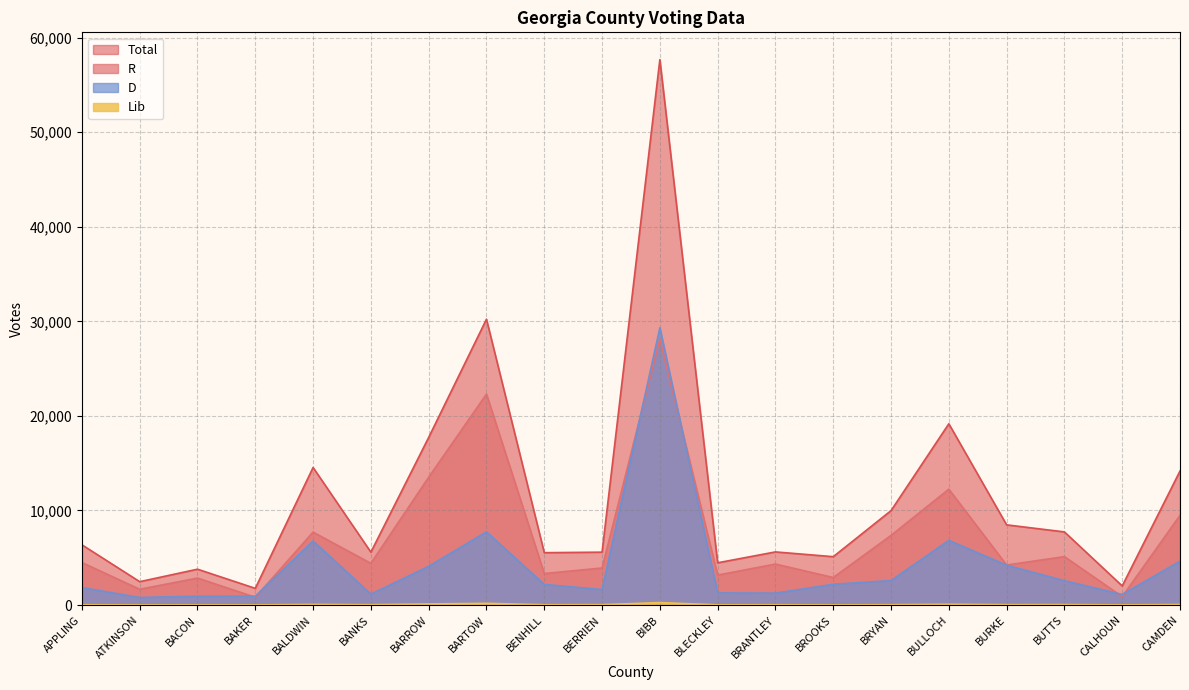

What is the difference between the Lib values at BULLOCH and BACON?

72